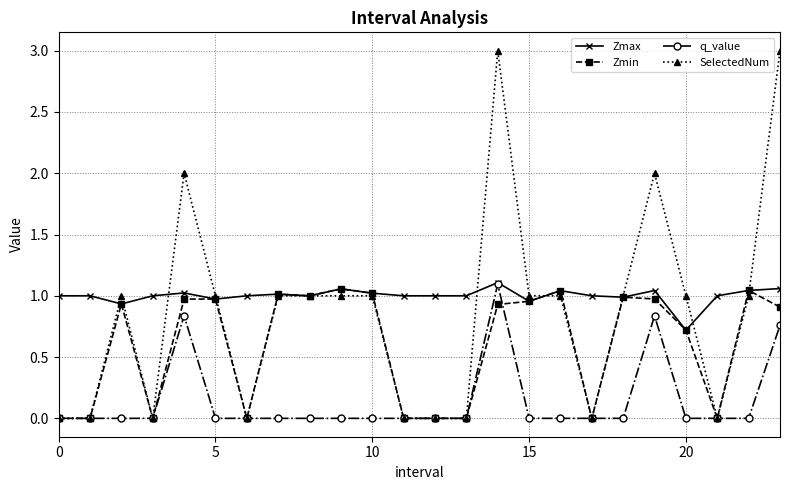

Which series has the largest range (max minus min)?

SelectedNum